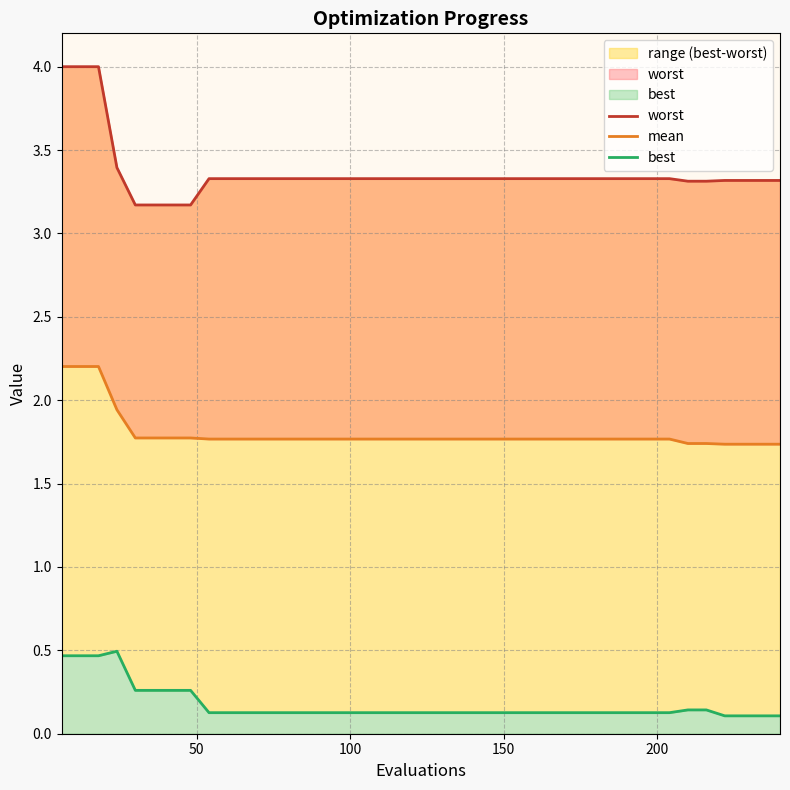

Rank the series by their average value, from highest to lowest.

worst, mean, best